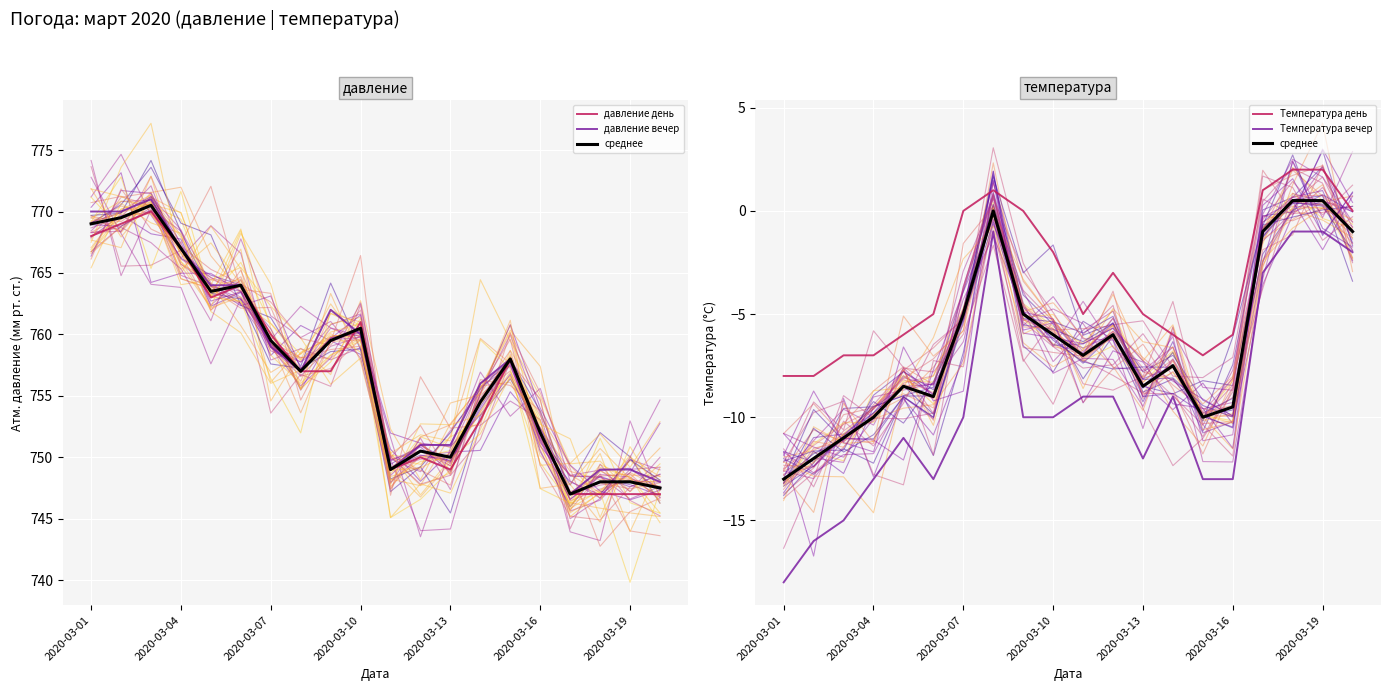

In давление вечер, how many points are higher than both neighbors (excluding endpoints)?

3